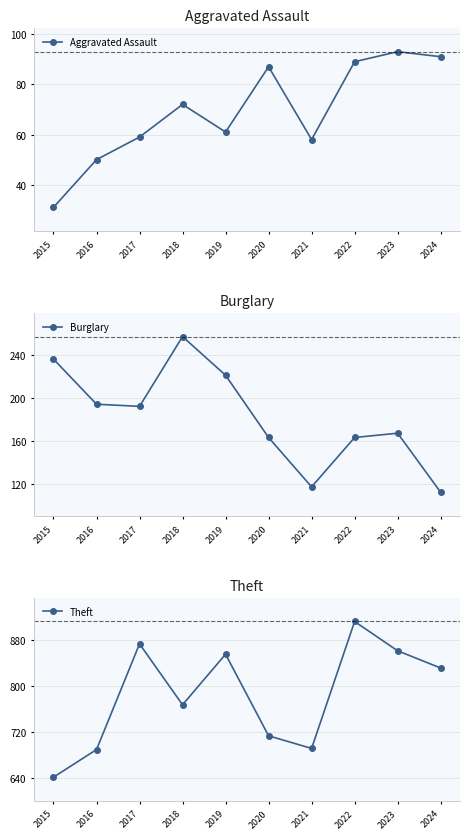

The value of Aggravated Assault at 2015 is 53. True or false?

False